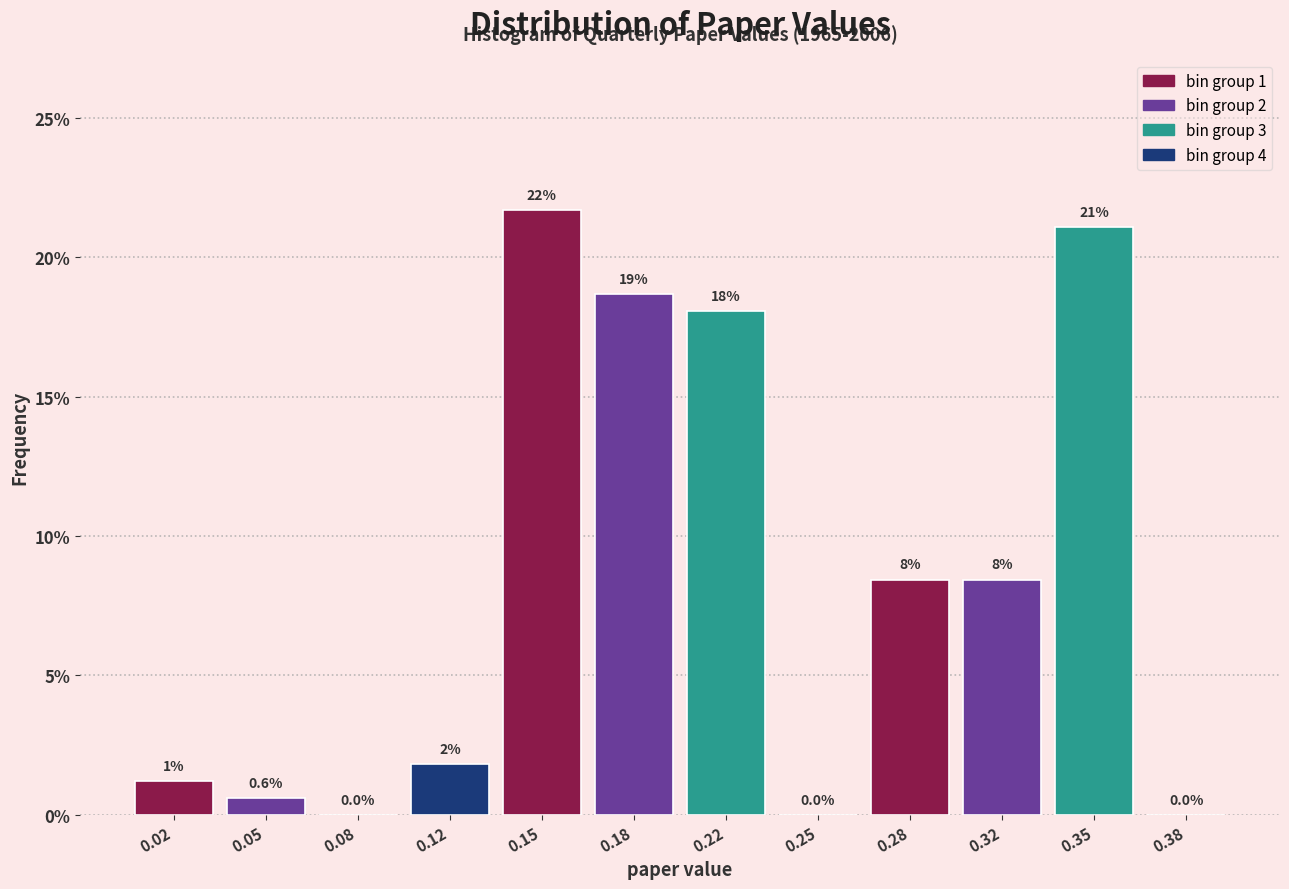

Over which range of the x-axis is the bar tallest?

0.135 to 0.165